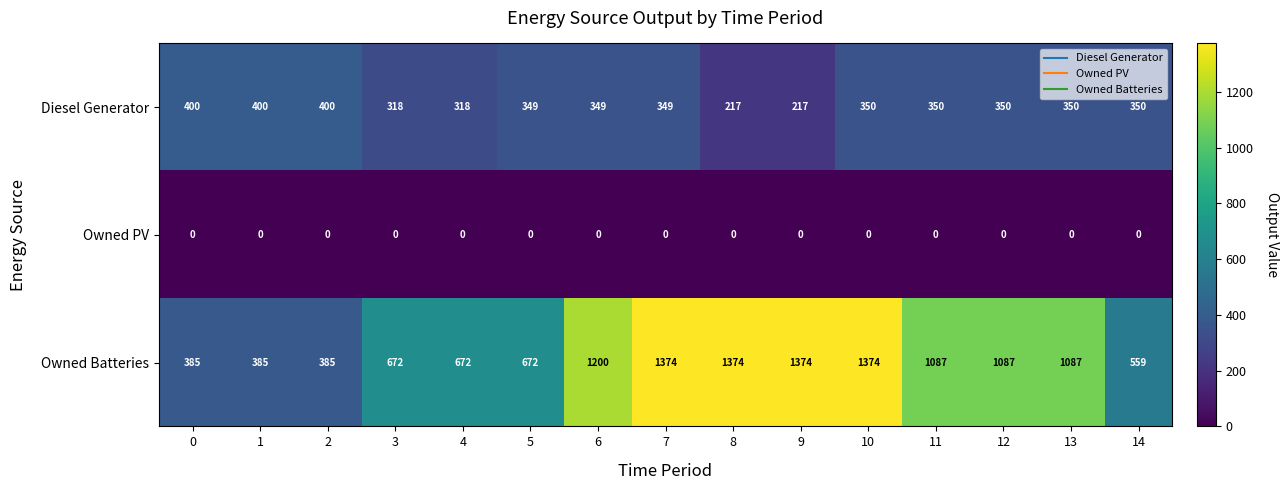

Which series has the largest total across all categories?

Owned Batteries